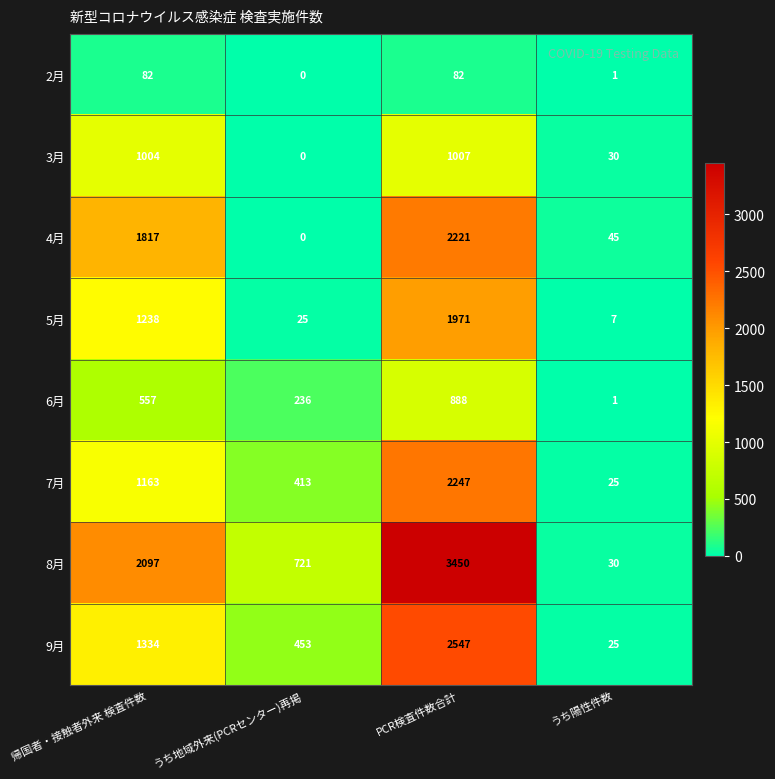

True or false: 4月 has a value of 78 at うち陽性件数.

False